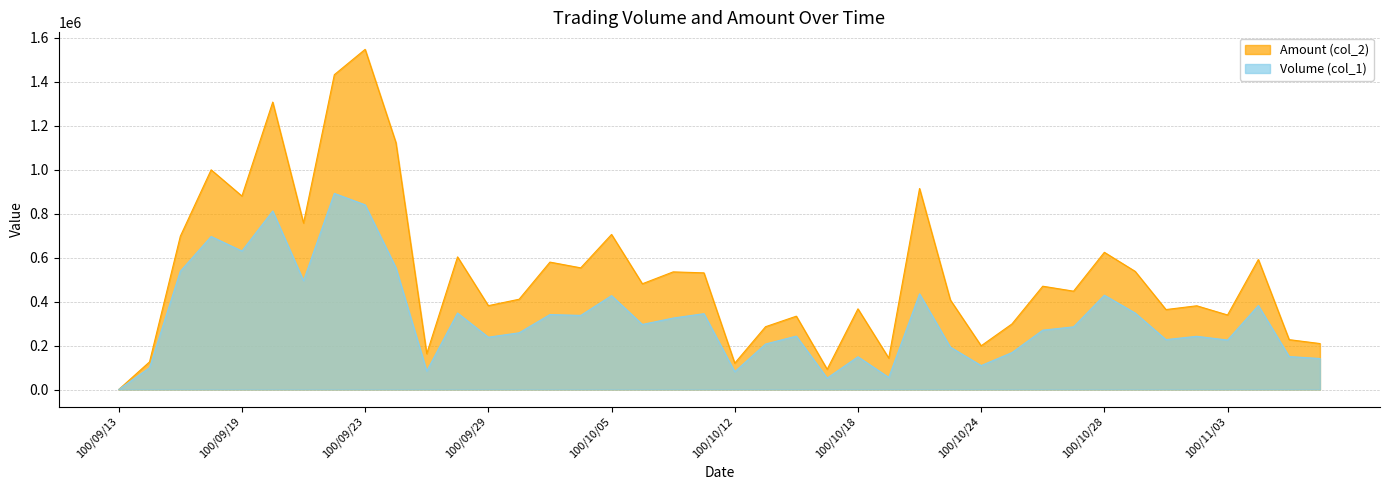

Read the Amount (col_2) value at 100/10/20, to the nearest 50.

914300